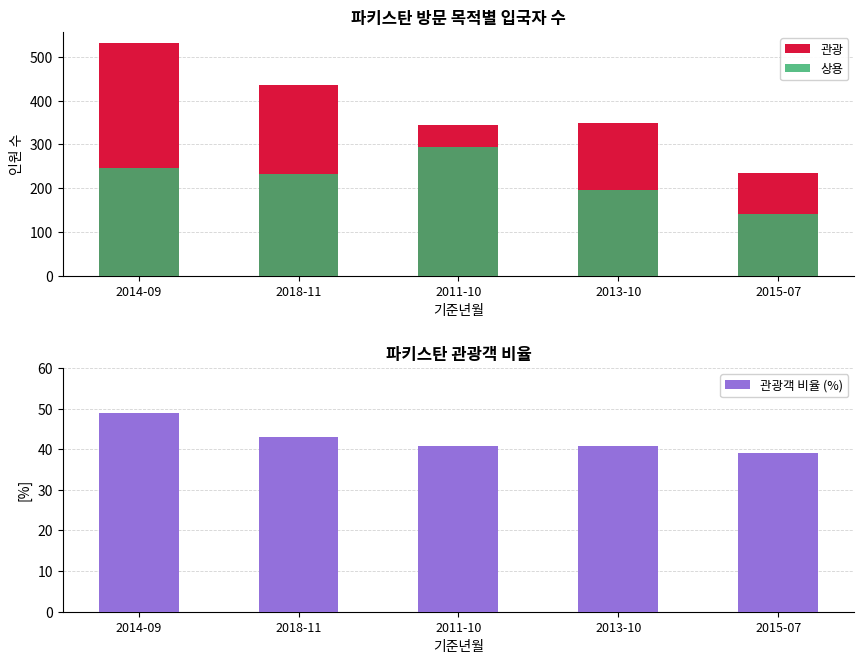

Which series has the widest spread of values?

관광